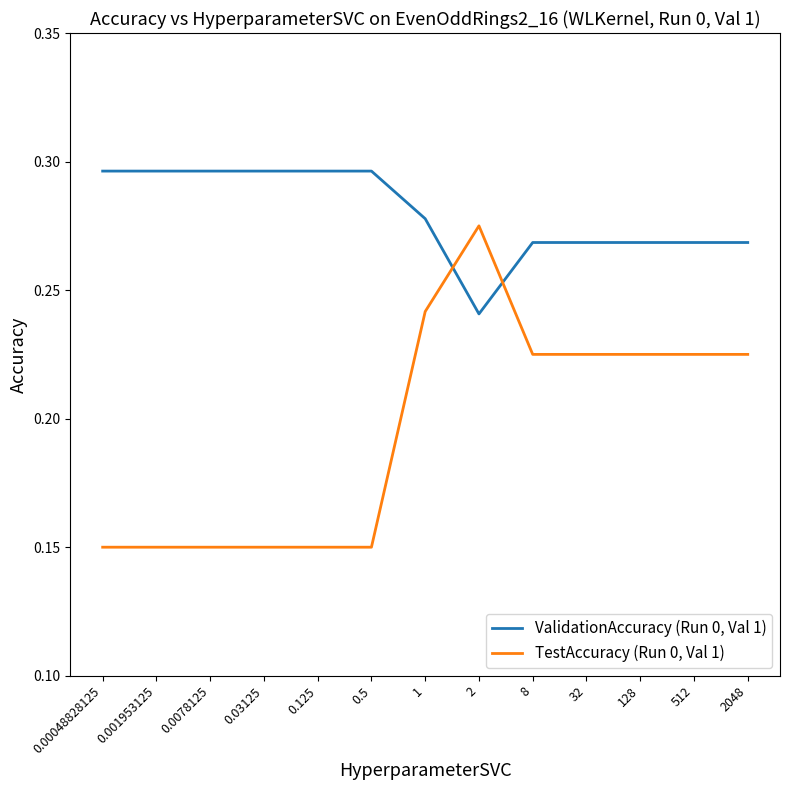

How many categories are shown in the chart?

13